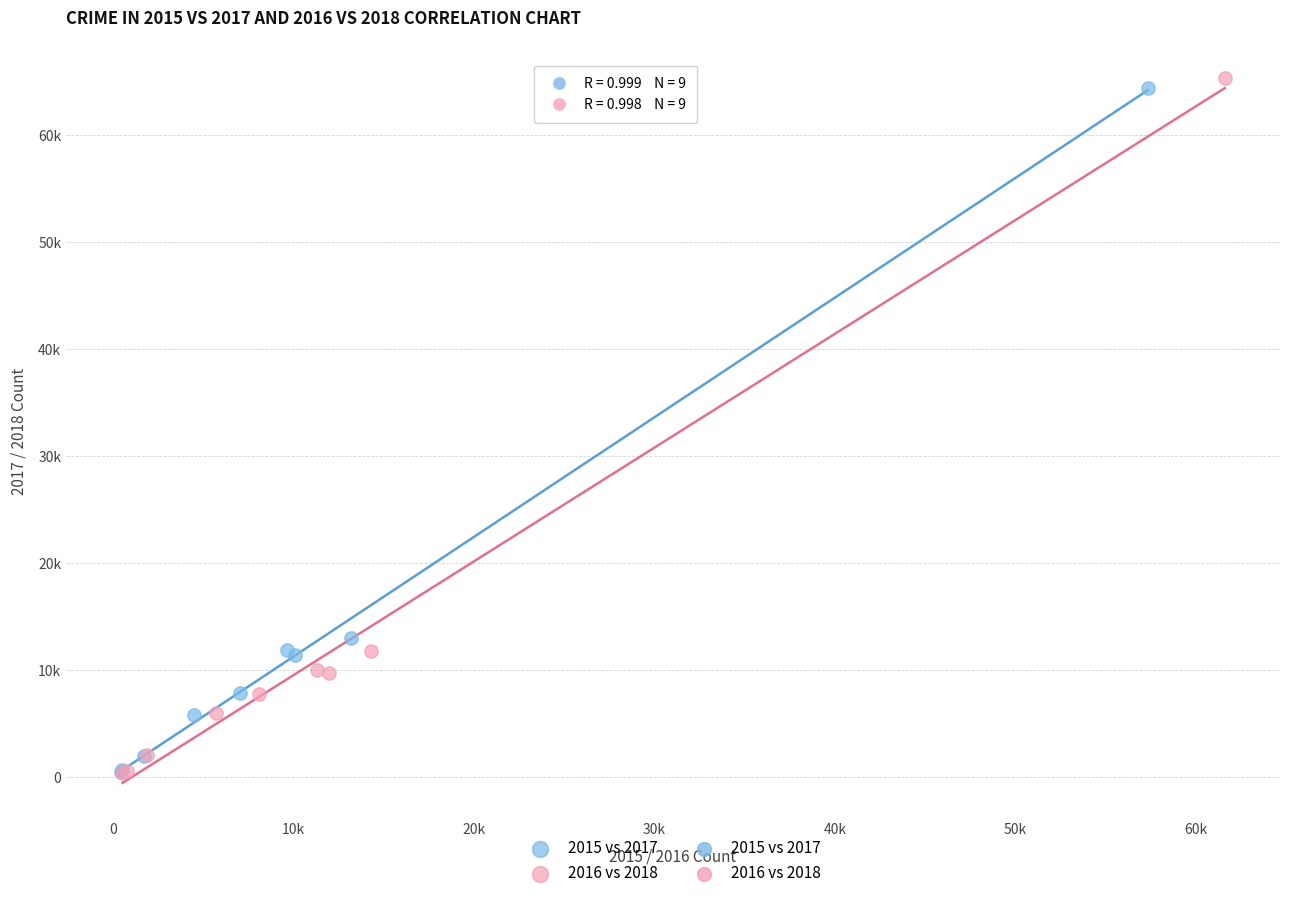

Which series has the largest Y range (max minus min)?

2016 vs 2018